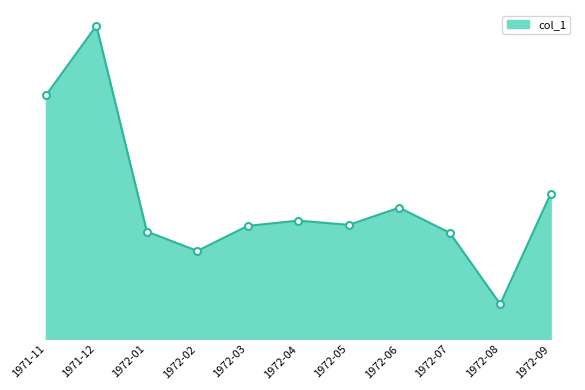

Does the chart display data point markers on the line(s)?

No